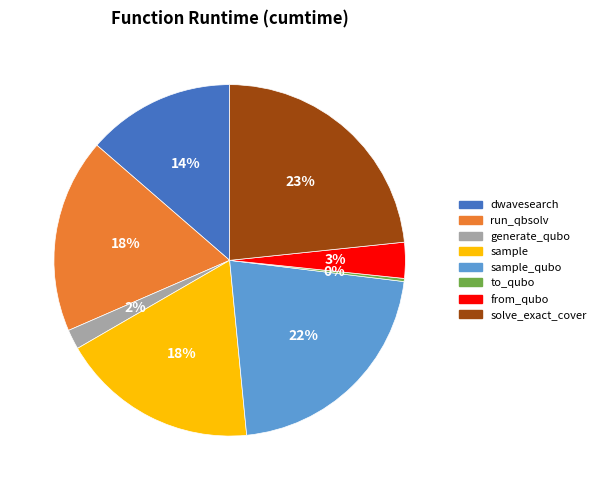

To the nearest percent, what is the difference between the largest and smallest slice percentages?

23%